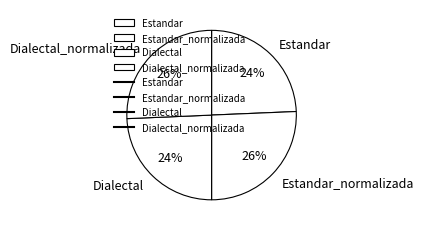

Is there a majority slice in this chart?

No